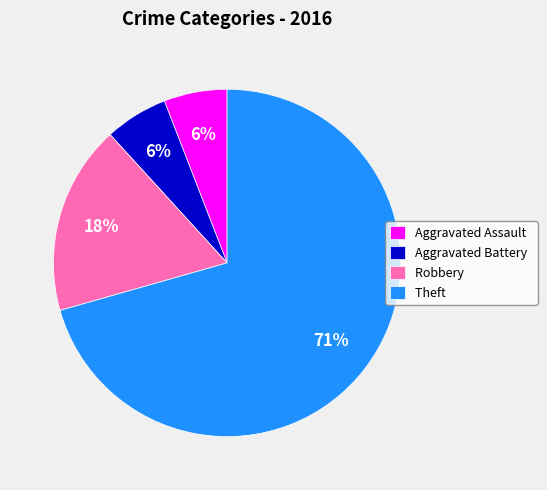

Approximately how many times larger is the value at Aggravated Assault compared to Aggravated Battery?

1.0